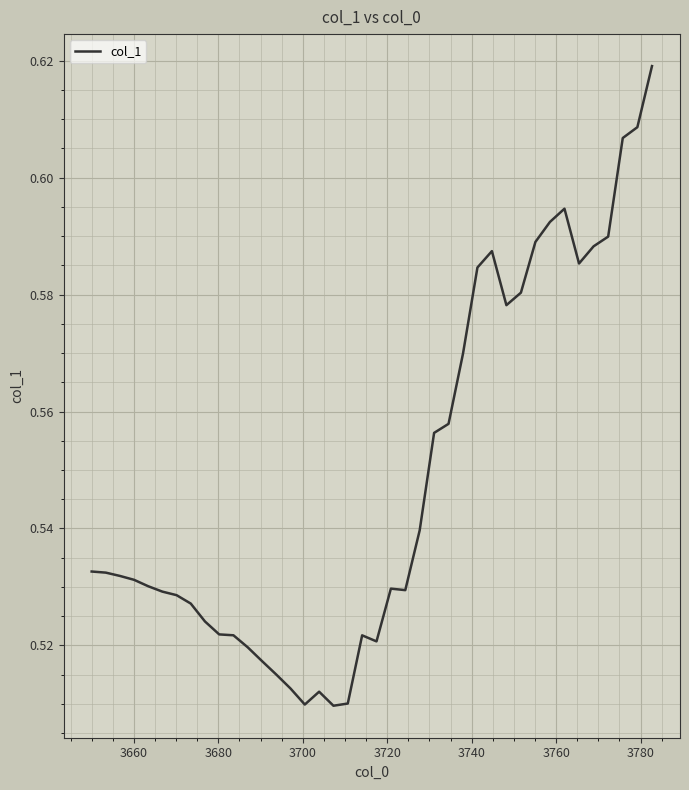

How many lines are shown in the chart?

1